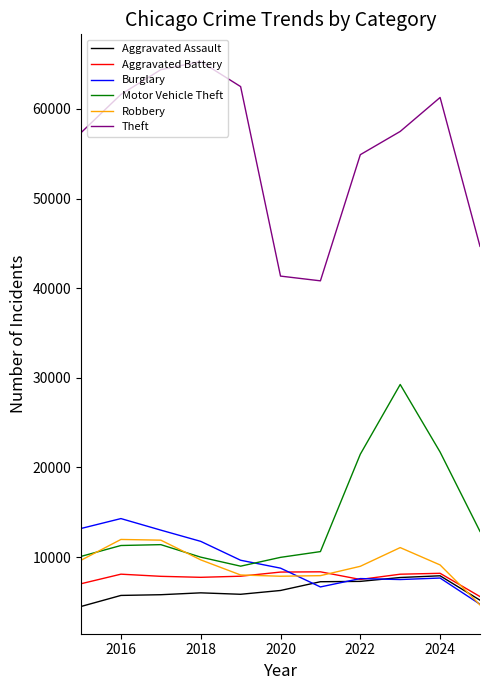

What is the smallest value displayed?

4480